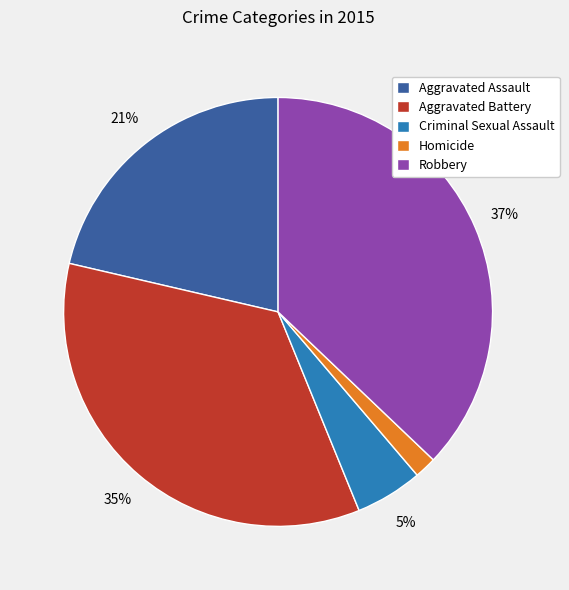

Is the sum of Robbery and Criminal Sexual Assault greater than half?

No